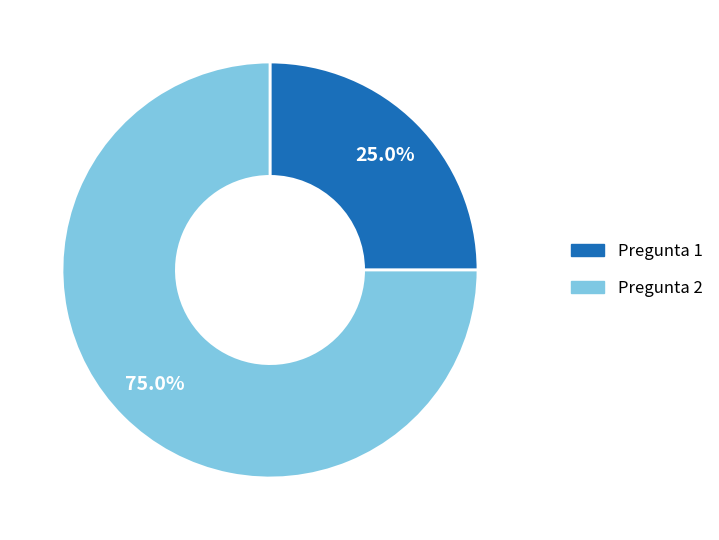

Which slice is the largest?

Pregunta 2